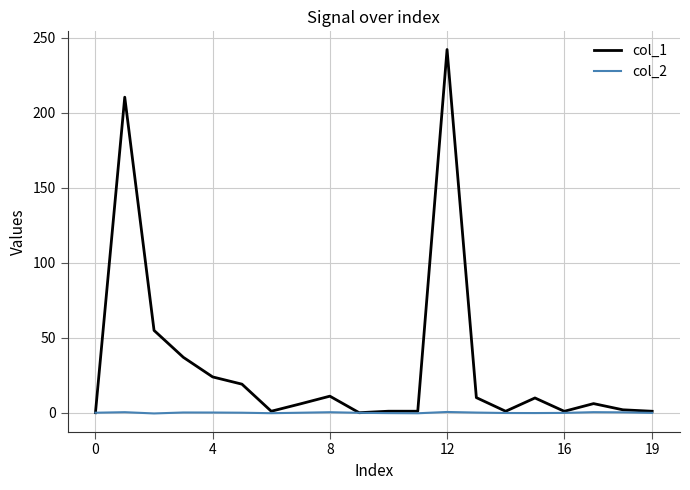

List the series in order of their overall mean, highest first.

col_1, col_2